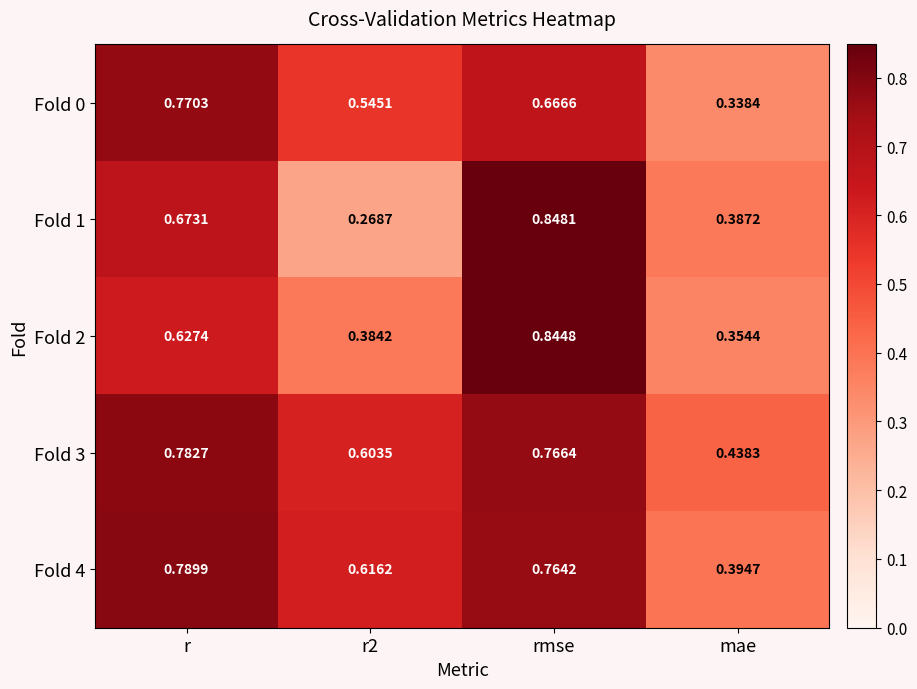

At which label is Fold 2 closest to 0?

mae